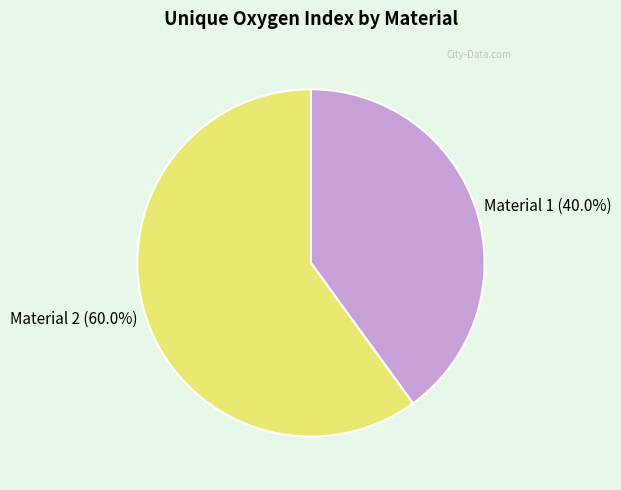

To the nearest percent, what is the average slice percentage?

50%